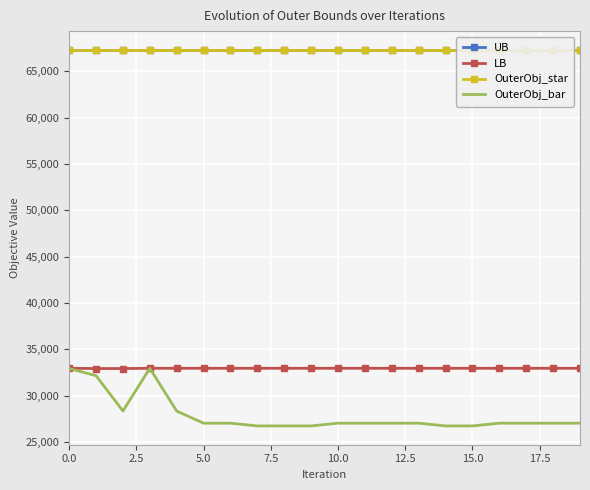

What is the maximum value for LB?

32956